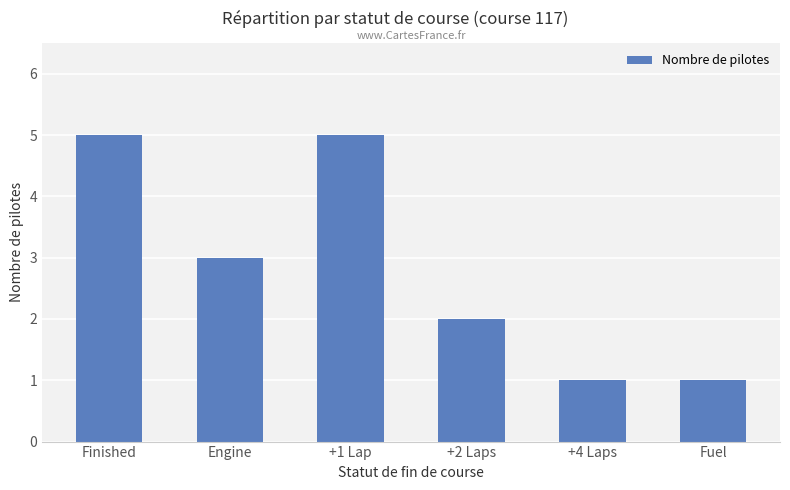

What position from the left is +2 Laps?

4